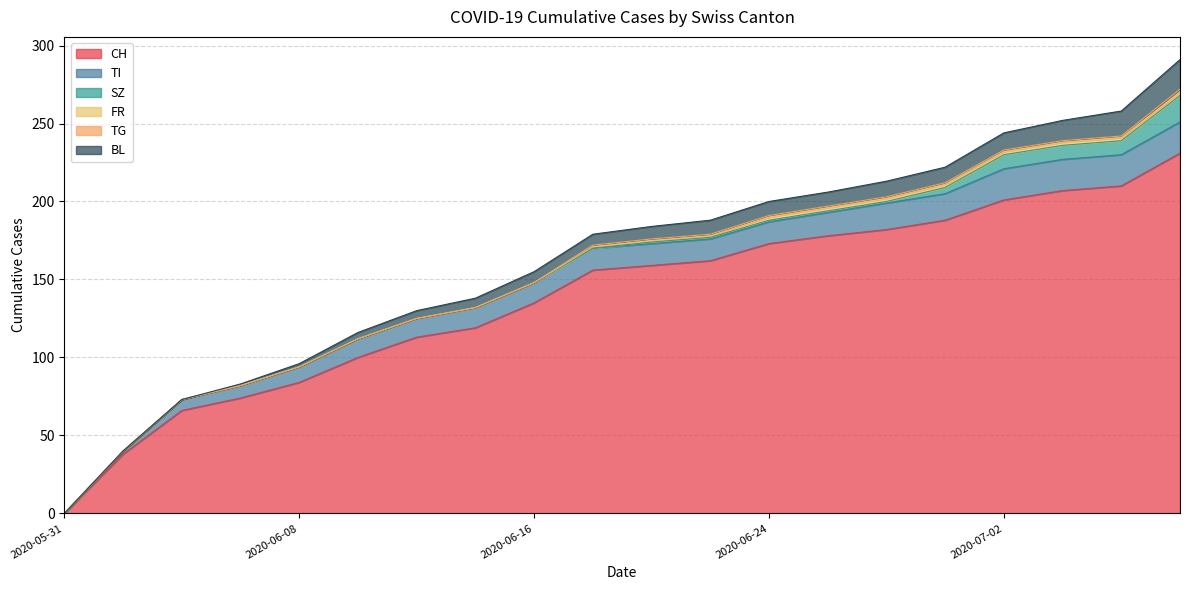

At which label is TG closest to 1?

2020-06-18